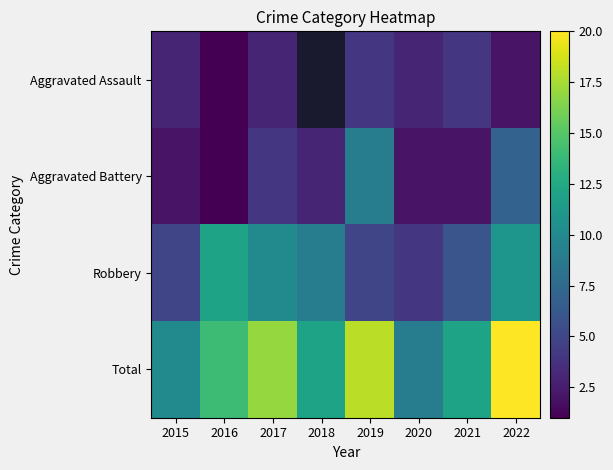

What is the lowest value of the Total series?

9.0